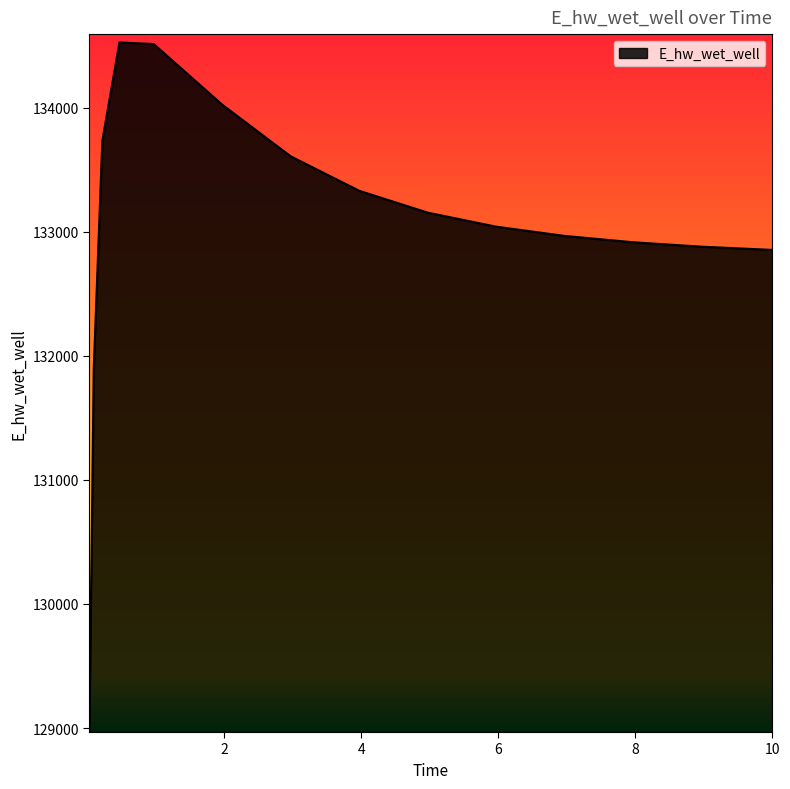

What is the smallest value displayed?

129032.5